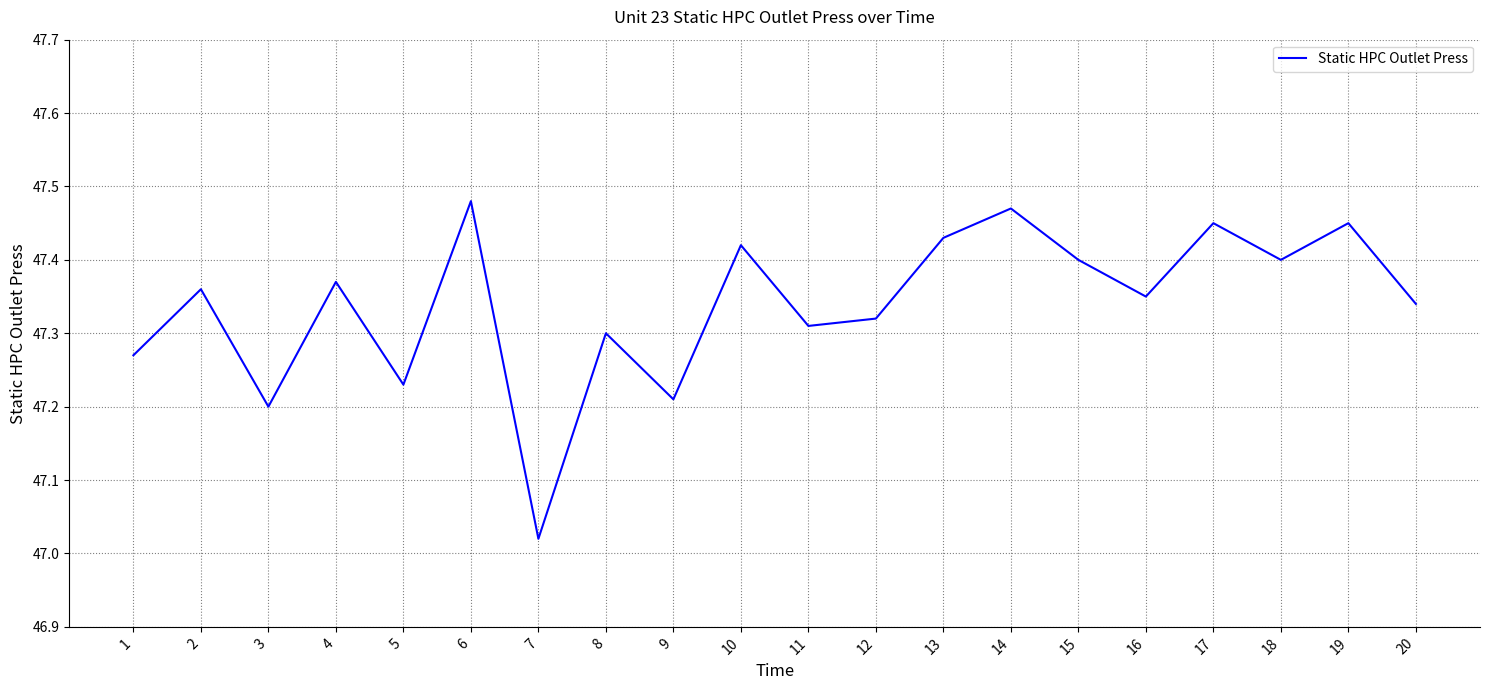

At which label is the value closest to 47?

7